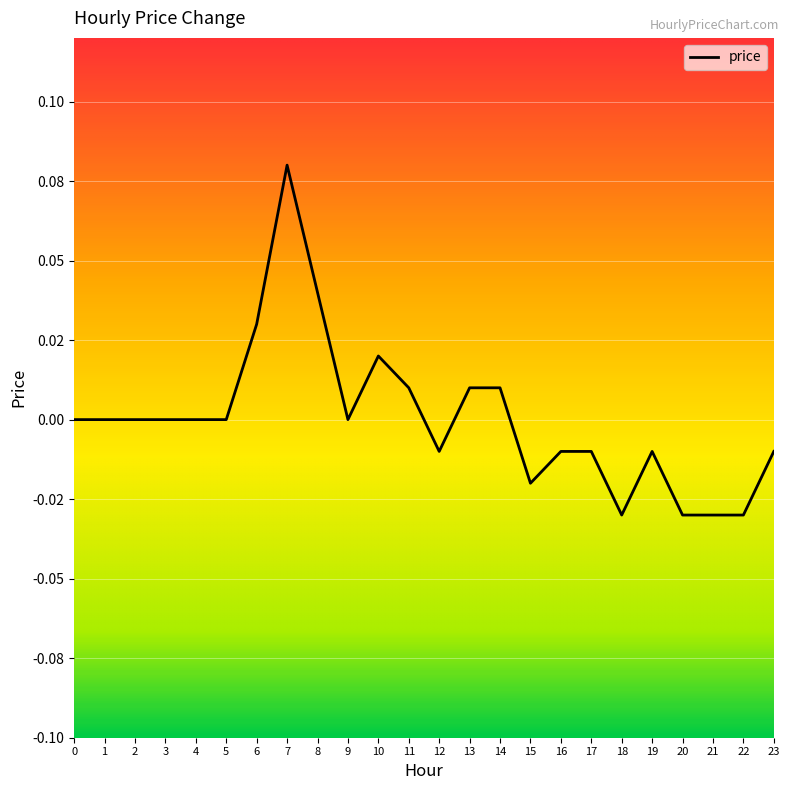

List the labels in order of value, largest first.

7, 8, 6, 10, 11, 13, 14, 0, 1, 2, 3, 4, 5, 9, 12, 16, 17, 19, 23, 15, 18, 20, 21, 22